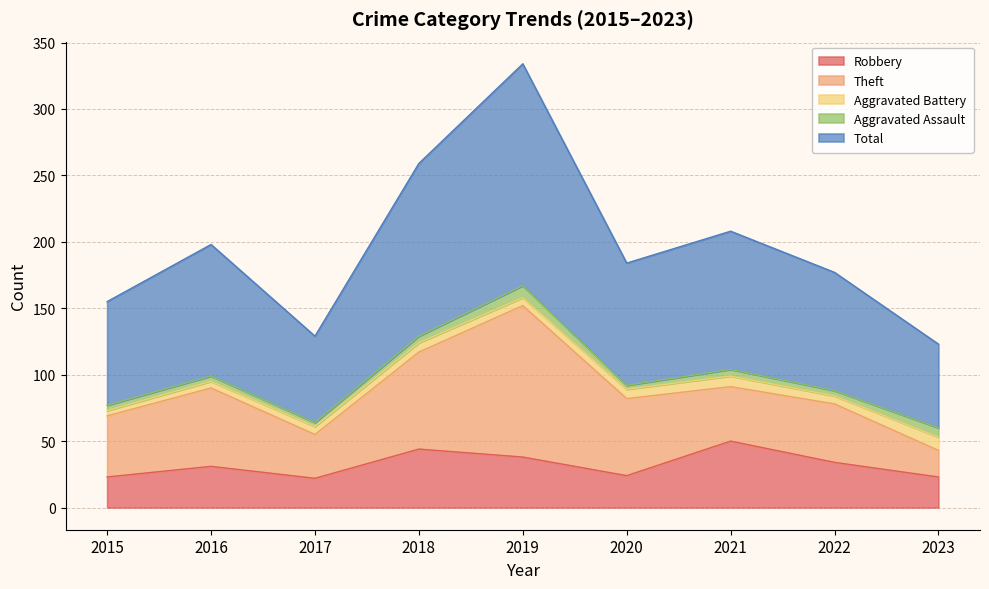

In Aggravated Assault, how many points are higher than both neighbors (excluding endpoints)?

2